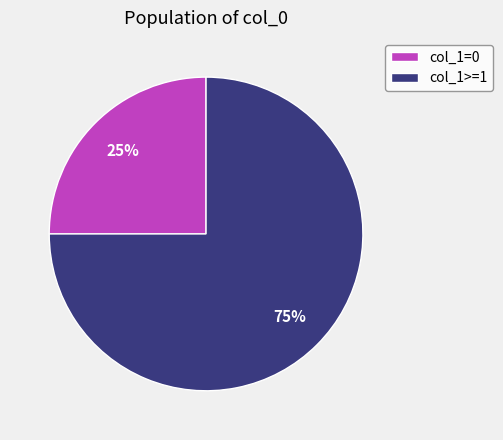

How many slices are in this pie chart?

2